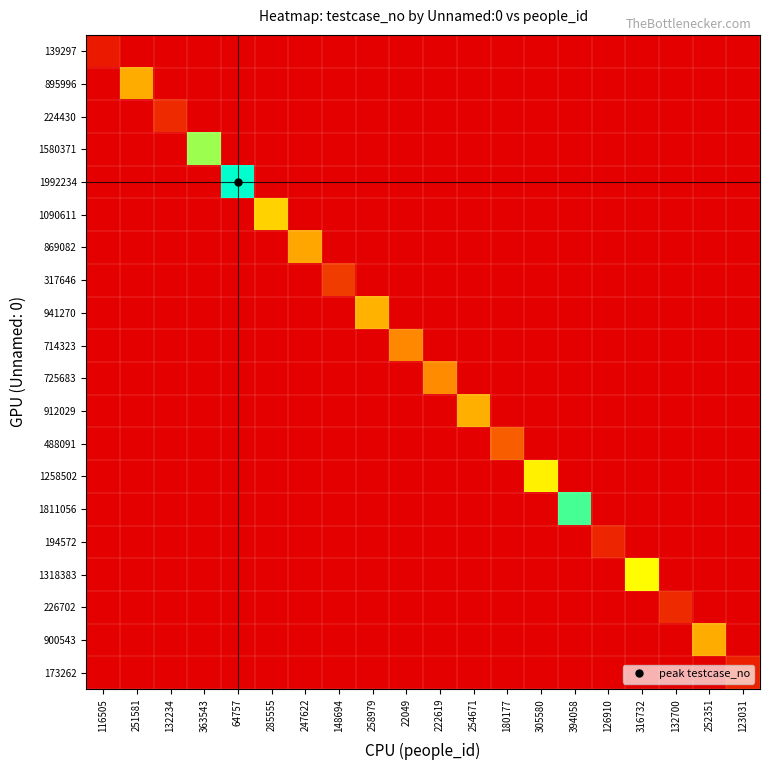

What is the difference between the highest and lowest values at 394058?

1811057